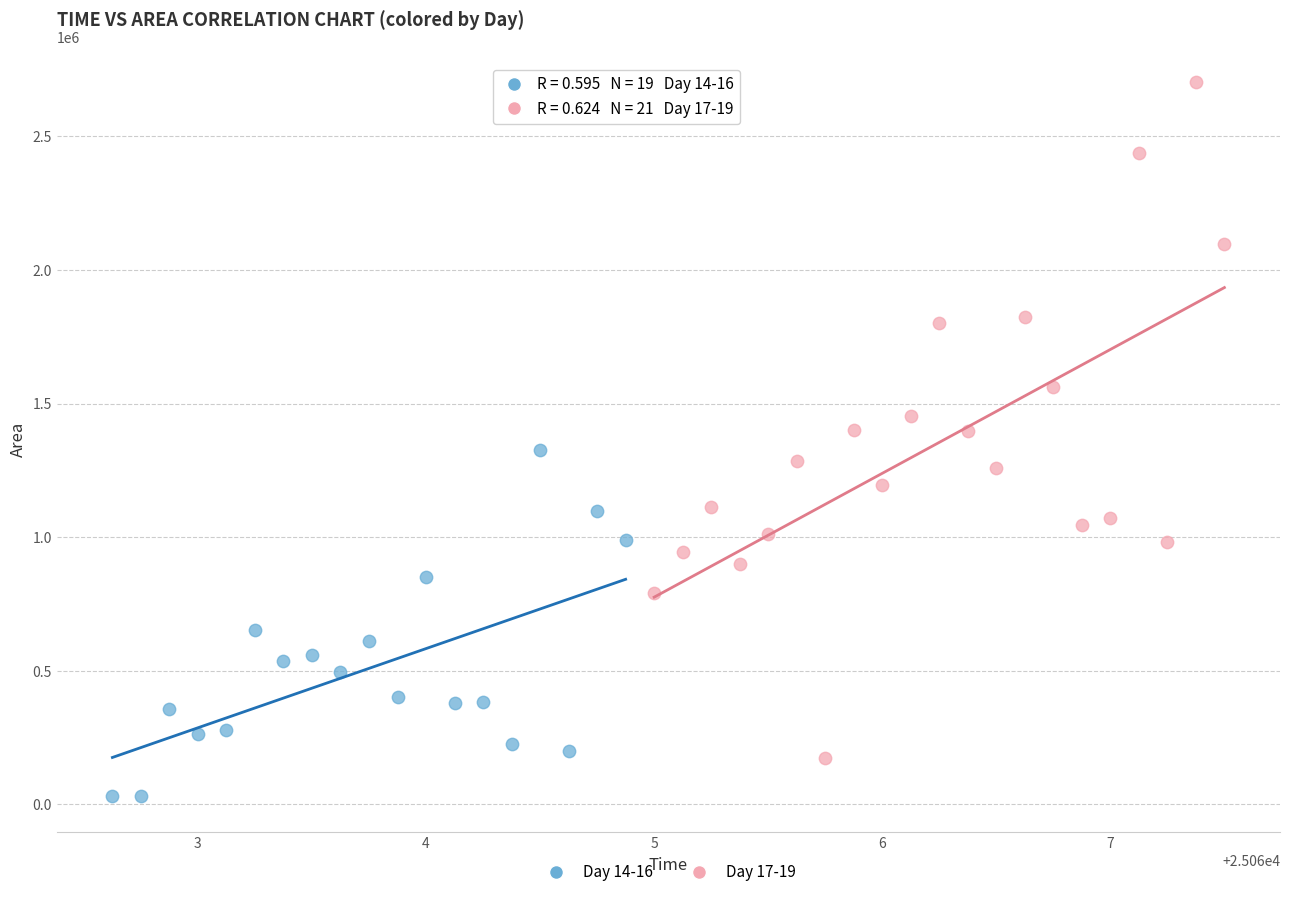

Which series reaches the maximum Y coordinate?

Day 17-19